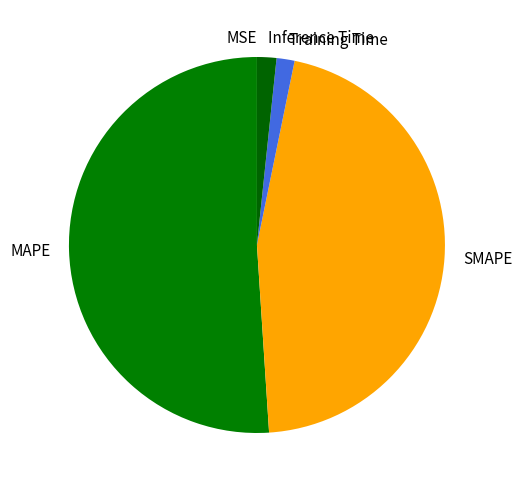

What is the majority slice?

MAPE